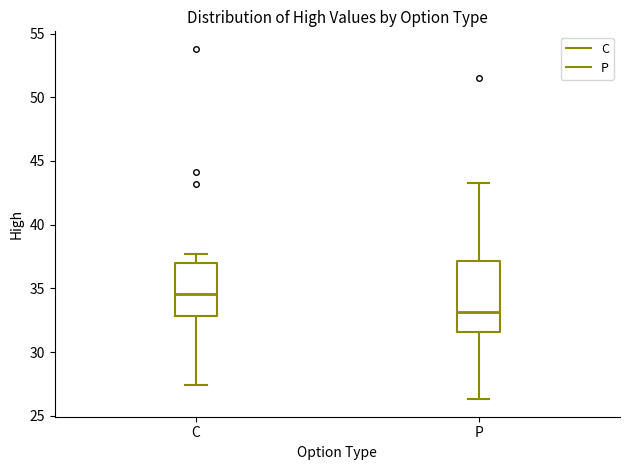

Reading left to right, transcribe this box plot: for each box, give where its median line is, the range the box spans, and where its two whiskers end, as read against the y-axis. The values are not printed on the chart, so give them approximately, as read against the axis.

C: median 34.5, box 33.0 to 37.0, whiskers 27.5 to 37.5
P: median 33.0, box 31.5 to 37.0, whiskers 26.5 to 43.5